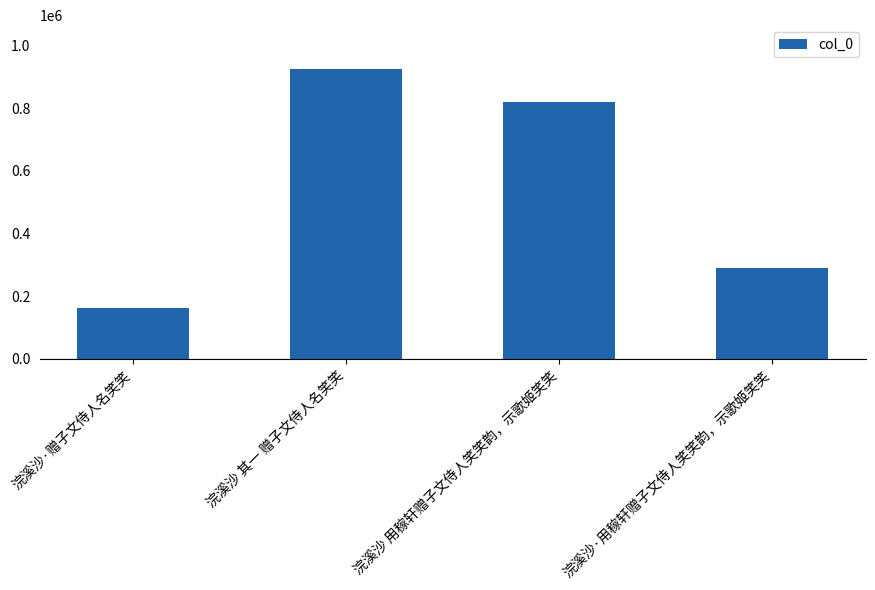

What is the difference between the values at 浣溪沙·用稼轩赠子文侍人笑笑韵，示歌姬笑笑 and 浣溪沙 其一 赠子文侍人名笑笑?

635997